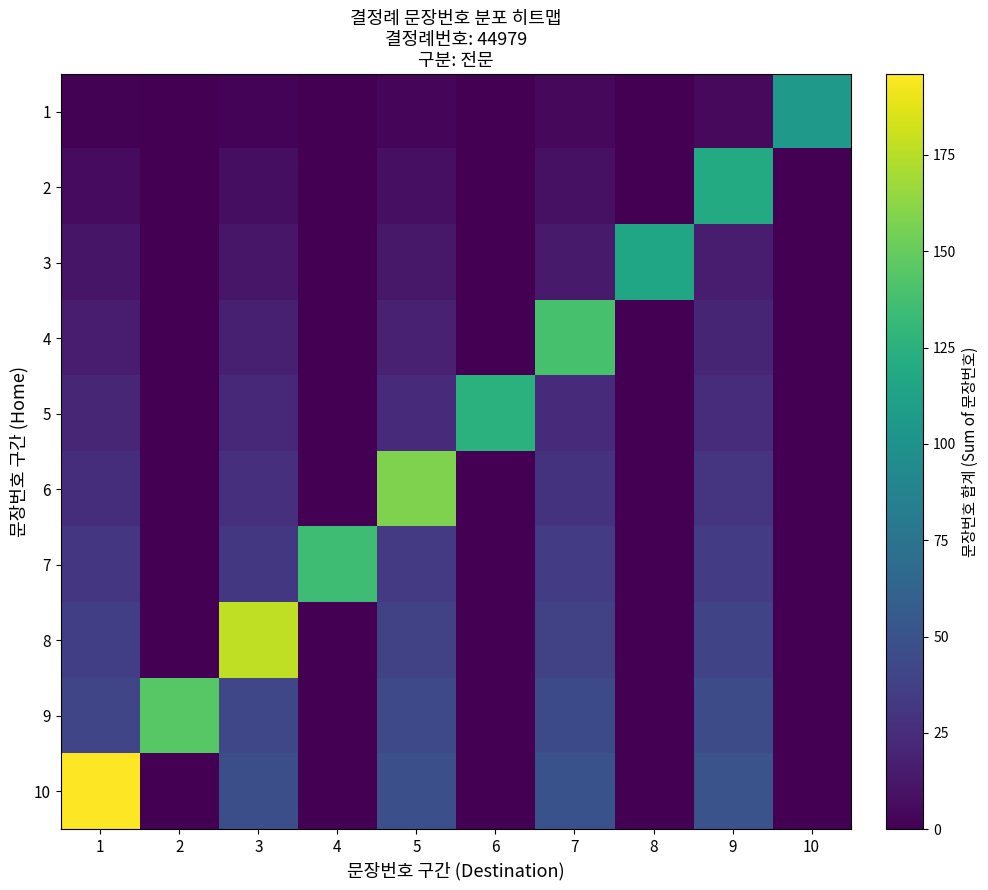

Rank the series at 8 from highest to lowest value.

3, 1, 2, 4, 5, 6, 7, 8, 9, 10